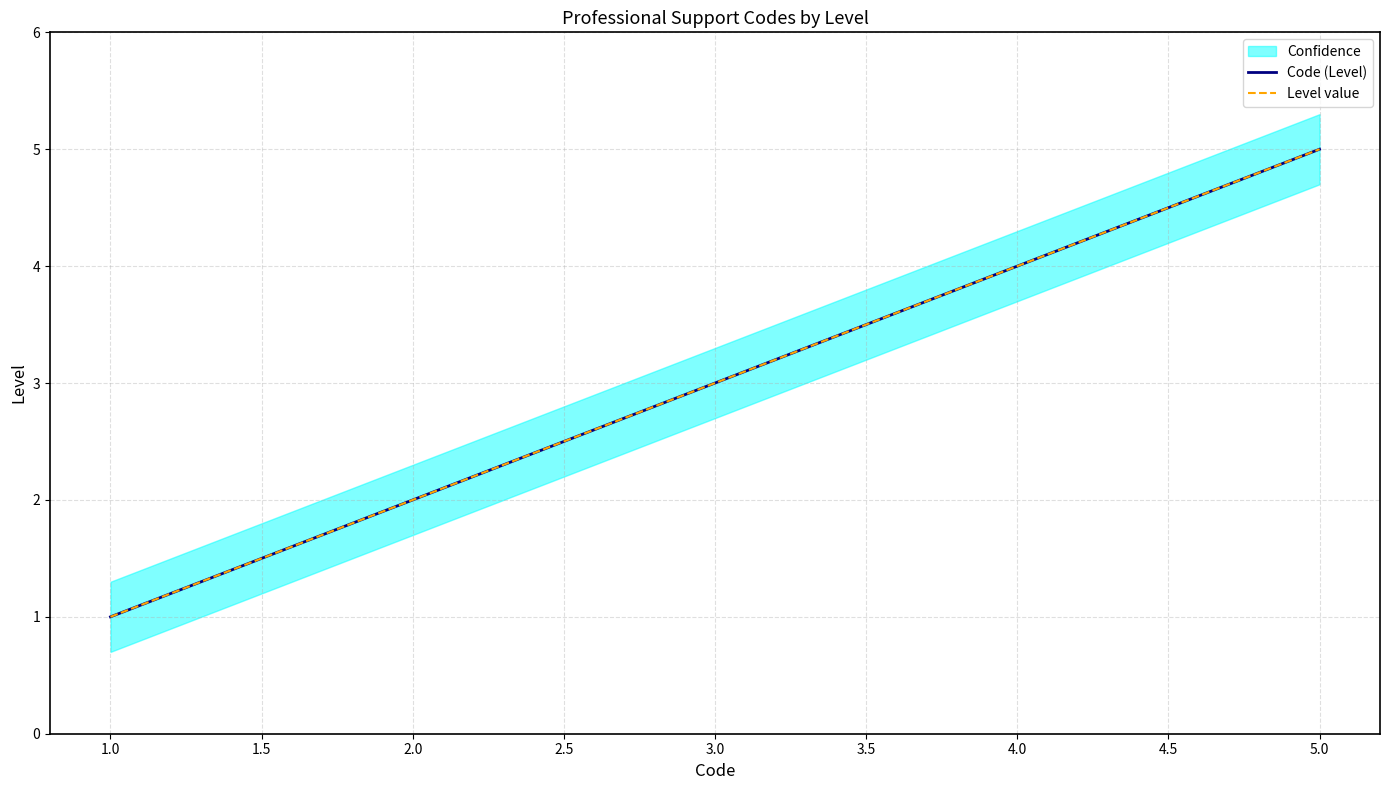

How many lines are shown in the chart?

2